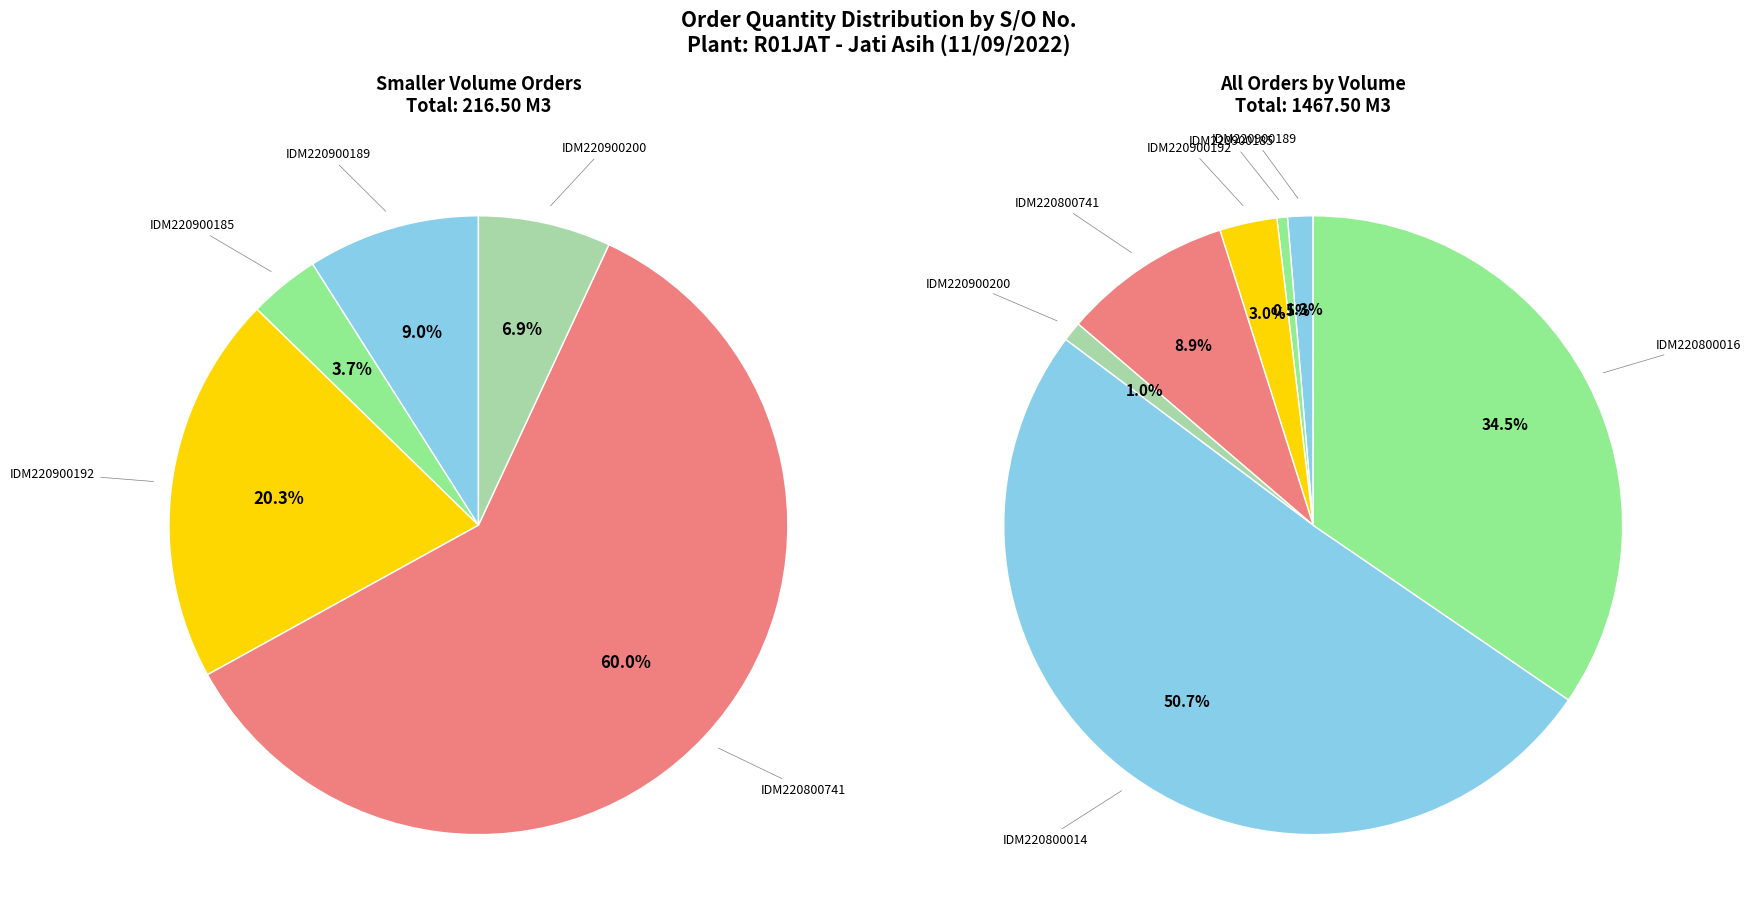

What is the ratio of the value at SO02-IDM220900192 to the value at SO02-IDM220900200?

2.9